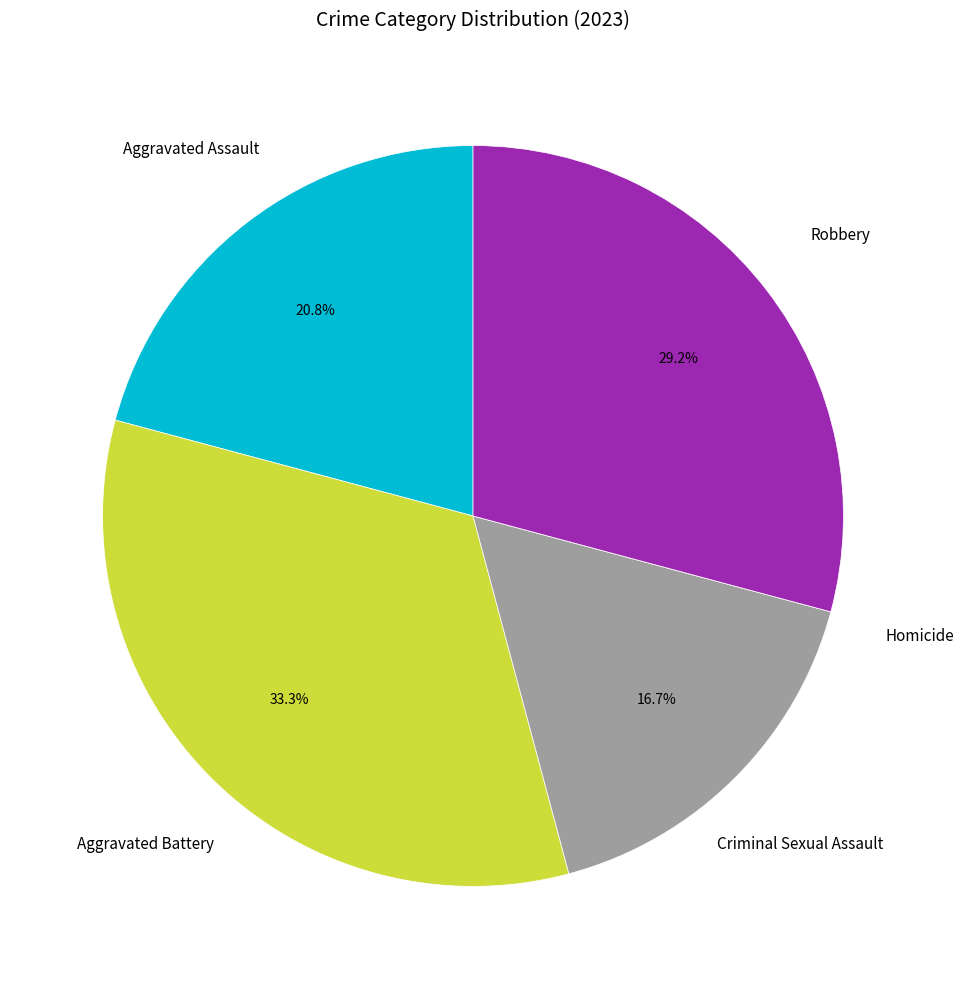

Is there a majority slice in this chart?

No